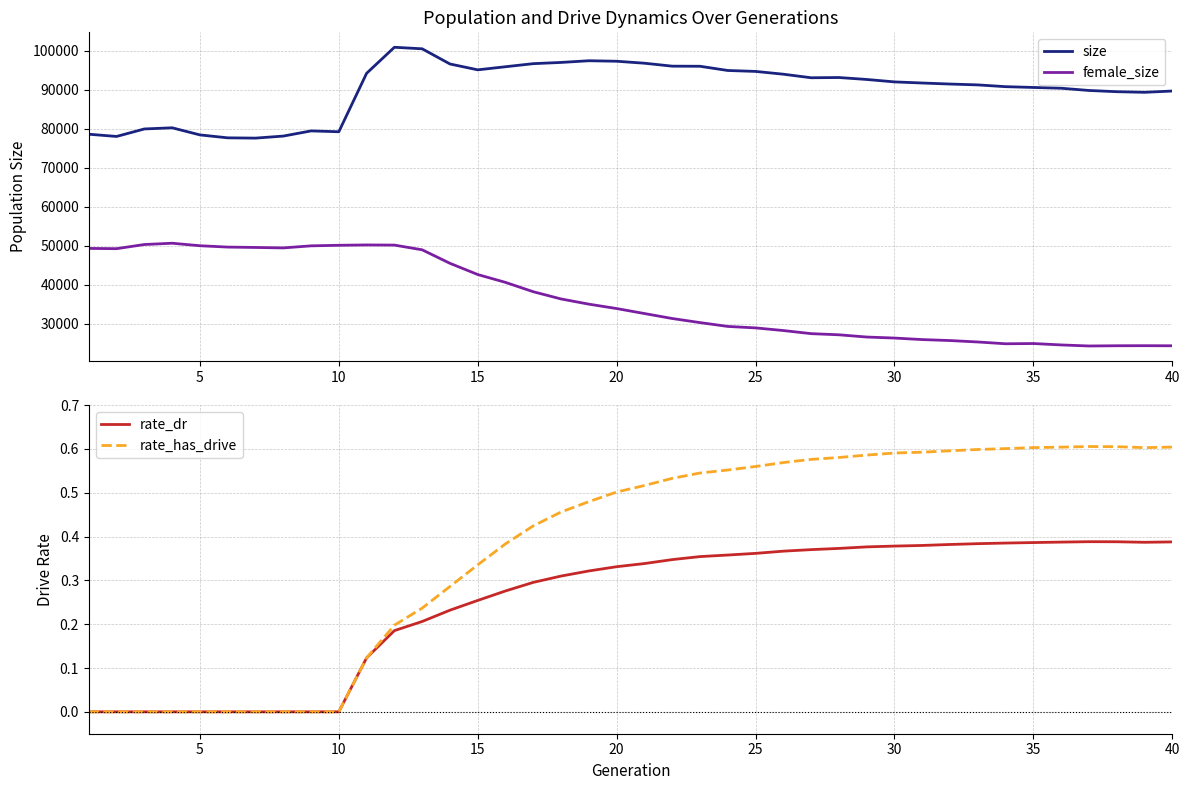

What is the minimum value for female_size?

24336